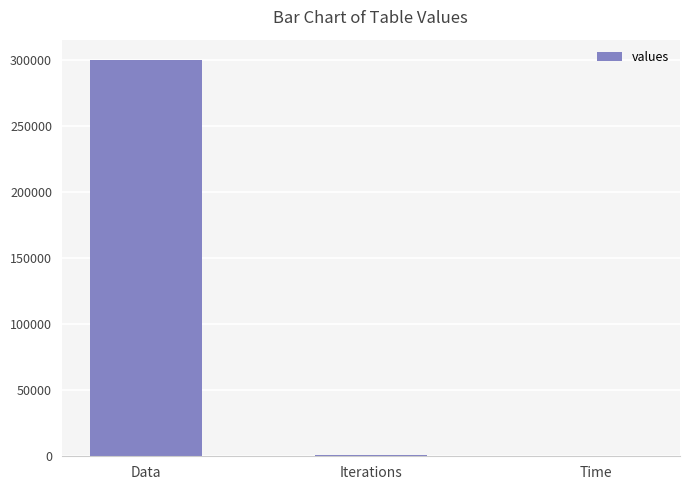

Which has a higher value, Time or Data?

Data